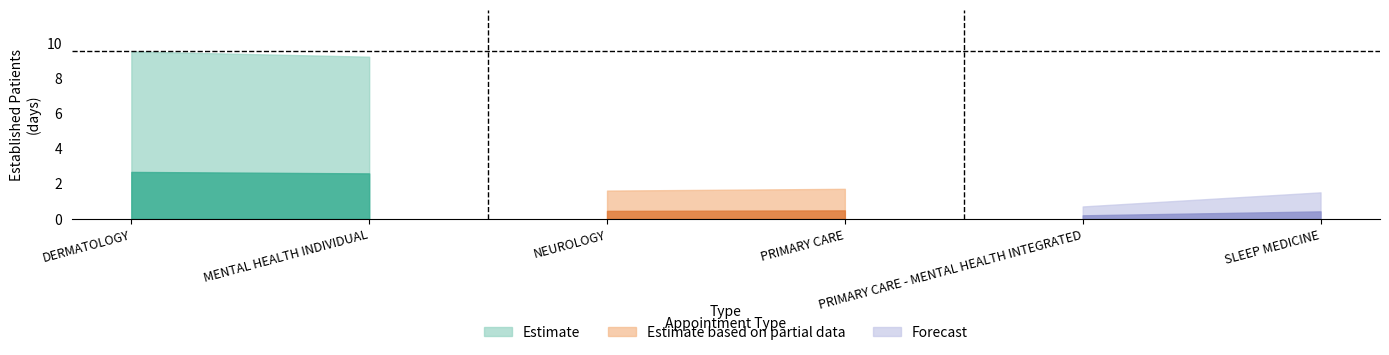

What is the difference between the second highest and minimum values?

8.5